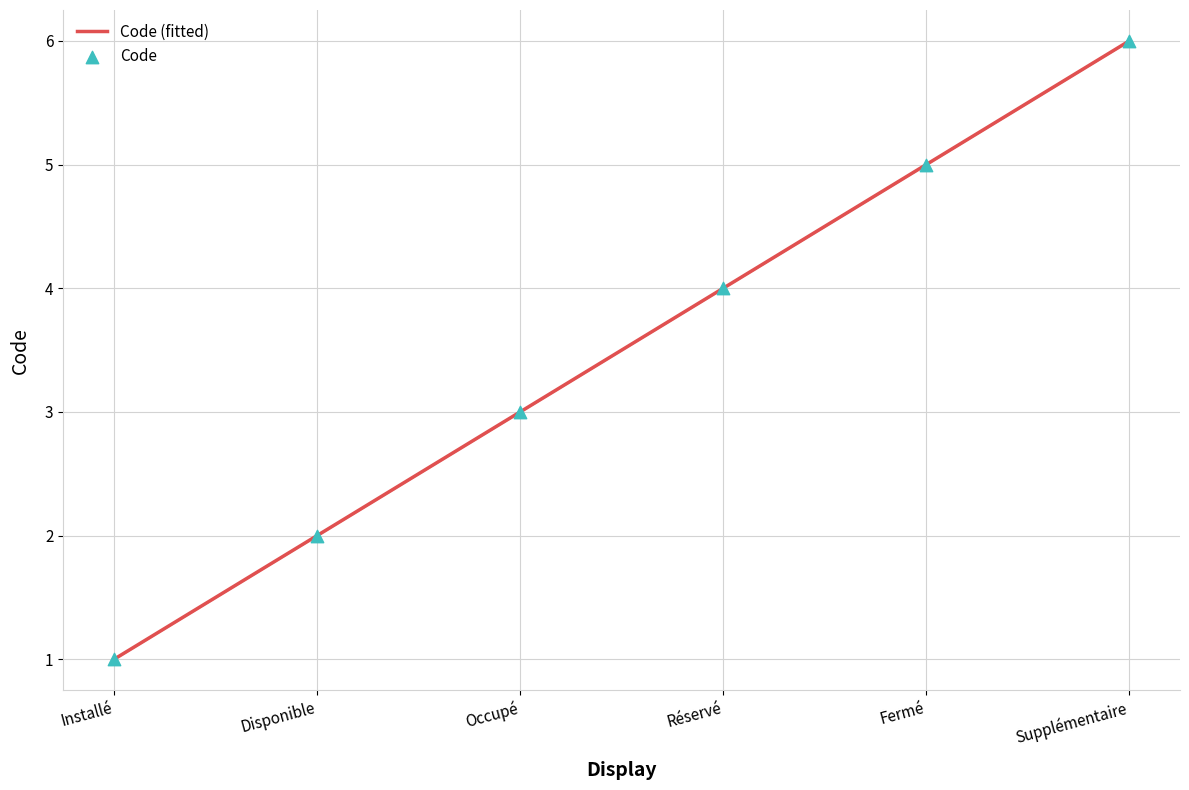

Which has a higher value, Disponible or Installé?

Disponible